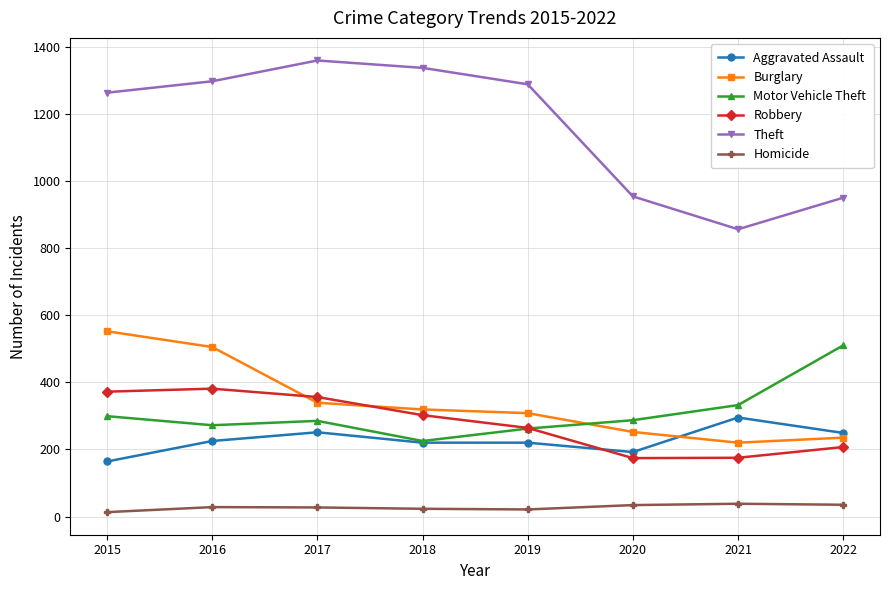

How many interior local valleys does the Theft series have?

1